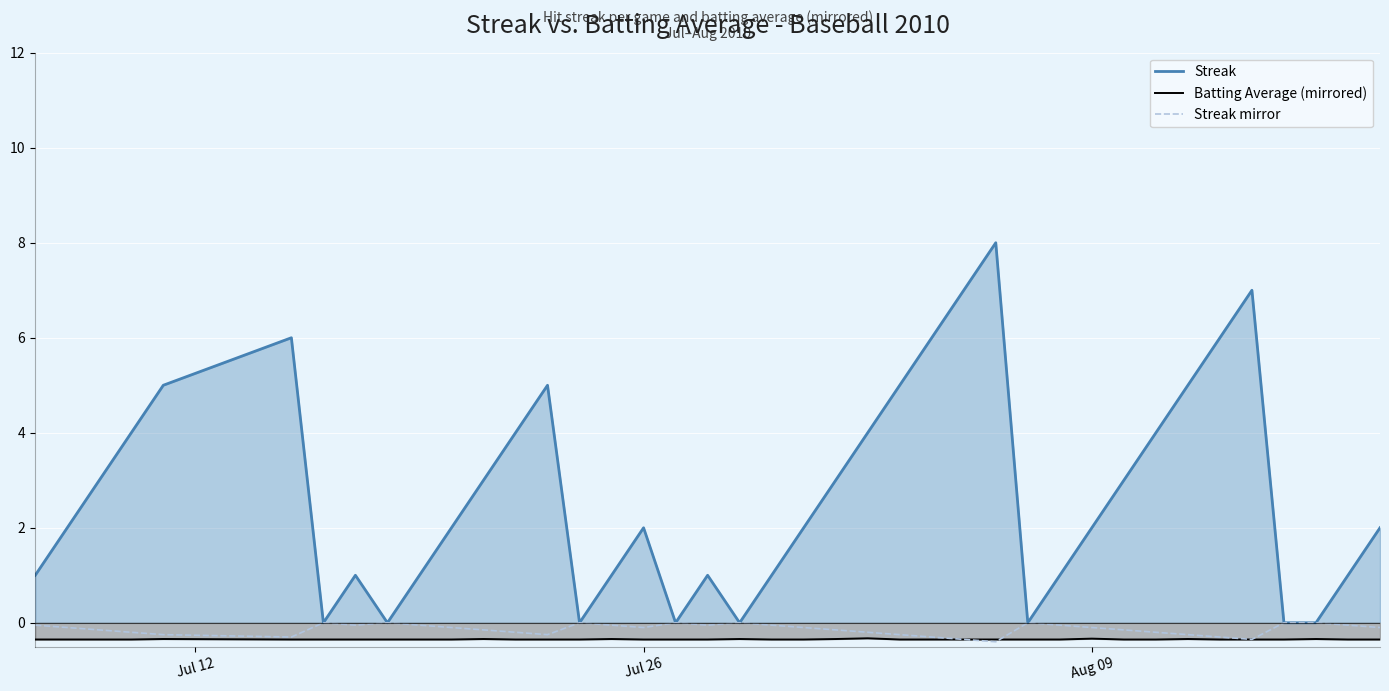

Does the chart display data point markers on the line(s)?

No